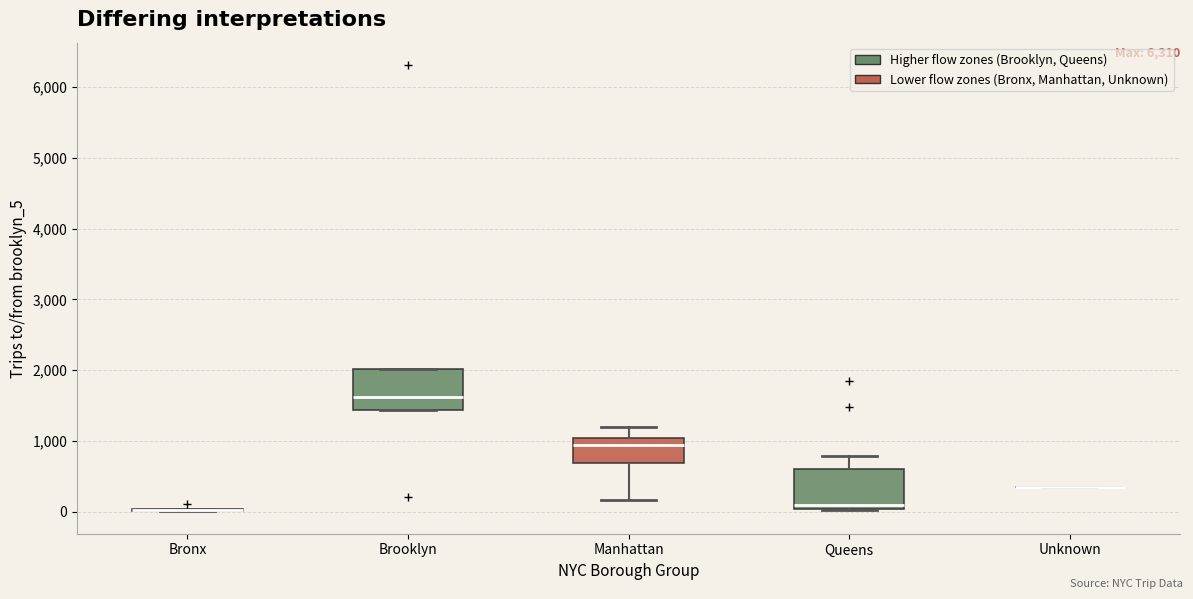

Reading left to right, read every box against the y-axis: the position of its median line, the range the box covers, and the ends of its whiskers. The values are not printed on the chart, so give them approximately, as read against the axis.

Bronx: box collapsed to a line at 0, whiskers 0 to 0
Brooklyn: median 1600, box 1400 to 2000, whiskers 1400 to 2000
Manhattan: median 900, box 700 to 1000, whiskers 200 to 1200
Queens: median 100, box 0 to 600, whiskers 0 to 800
Unknown: box collapsed to a line at 400, whiskers 400 to 400